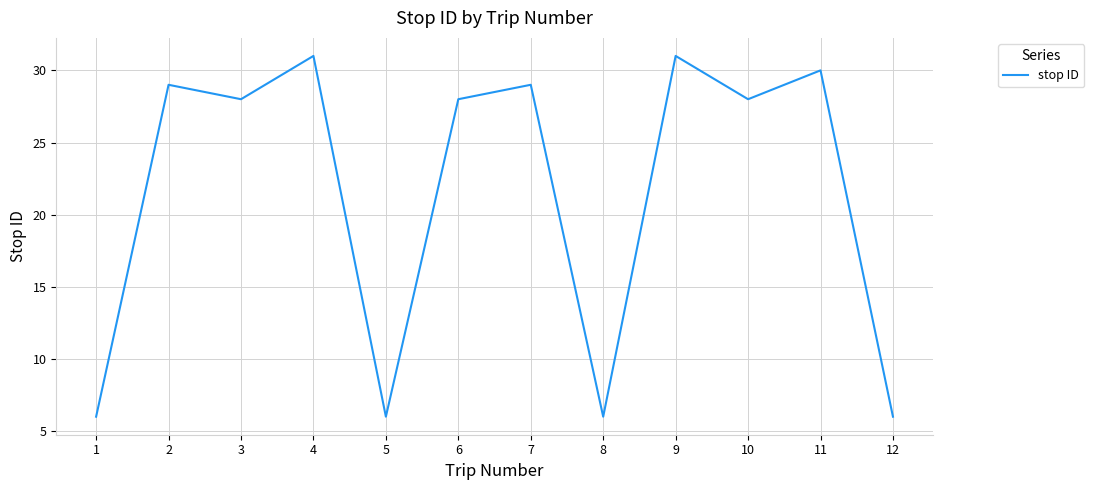

Is it true that the value at 12 is 6?

True